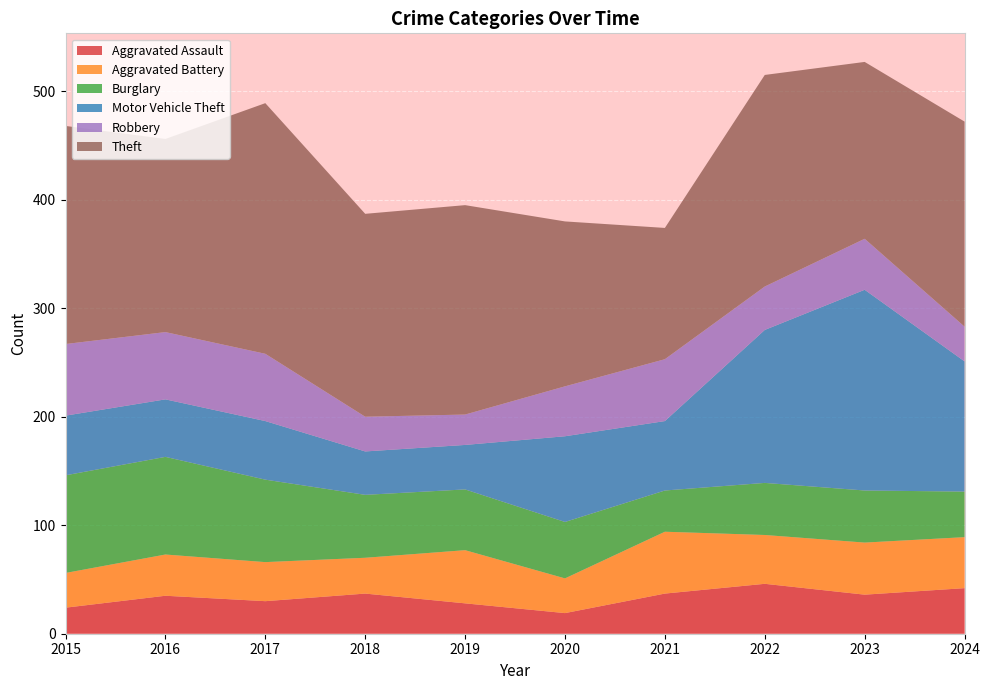

Reading right to left, extract all data points from this chart.

Aggravated Assault: 42	36	46	37	19	28	37	30	35	24
Aggravated Battery: 47	48	45	57	32	49	33	36	38	32
Burglary: 42	48	48	38	52	56	58	76	90	90
Motor Vehicle Theft: 120	185	141	64	79	41	40	54	53	55
Robbery: 32	47	40	57	46	28	32	62	62	66
Theft: 189	163	195	121	152	193	187	231	178	201